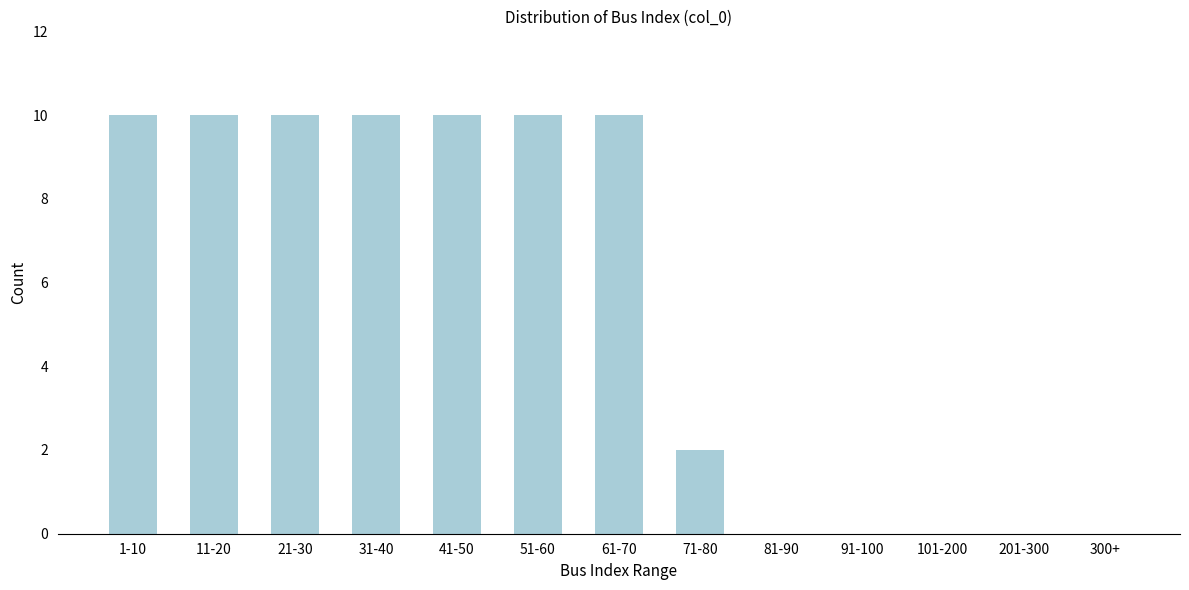

Reading left to right, extract all data points from this chart.

1-10=10	11-20=10	21-30=10	31-40=10	41-50=10	51-60=10	61-70=10	71-80=2	81-90=0	91-100=0	101-200=0	201-300=0	300+=0